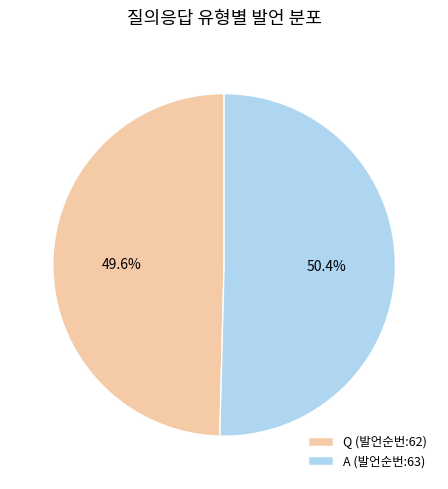

True or false: A accounts for 50% of the total.

True